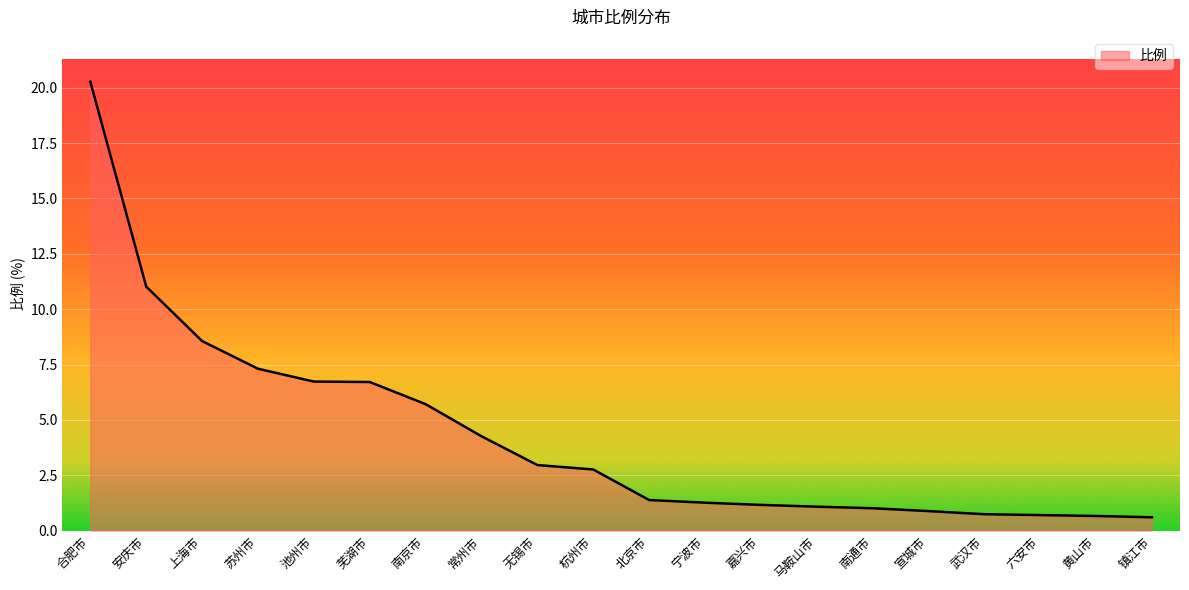

What position from the right is 无锡市?

12